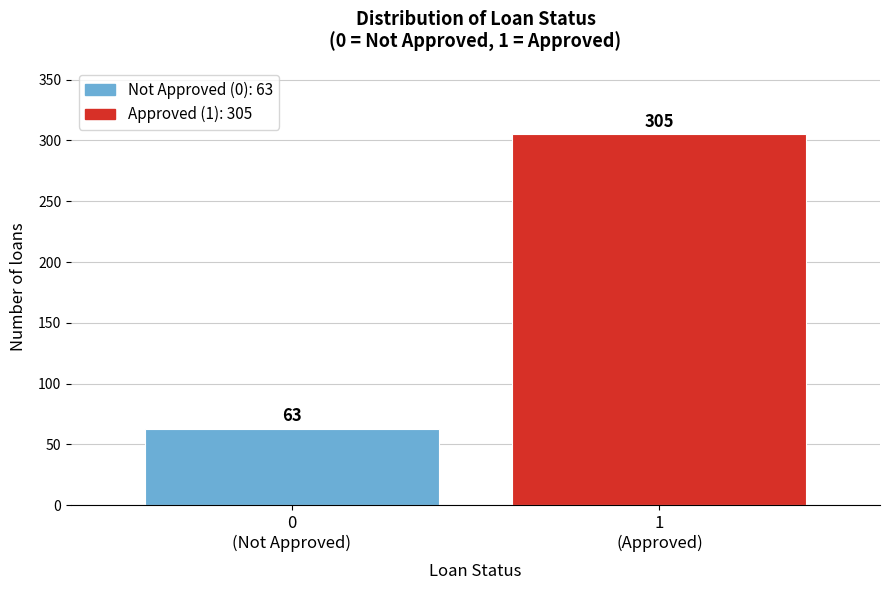

Reading left to right, what are all the values shown in this chart?

63	305